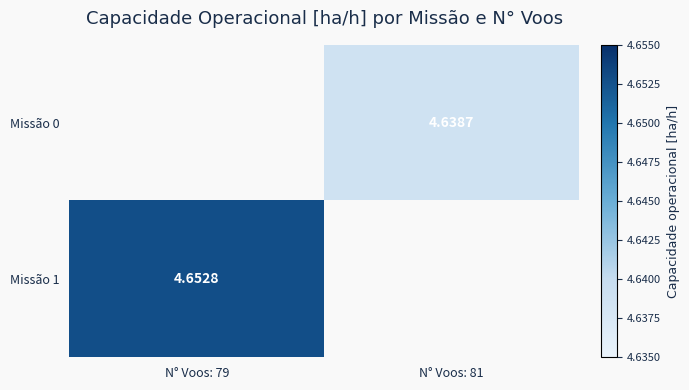

Is the value of Missão 0 at N° Voos: 79 greater than the value of Missão 1 at N° Voos: 81?

No